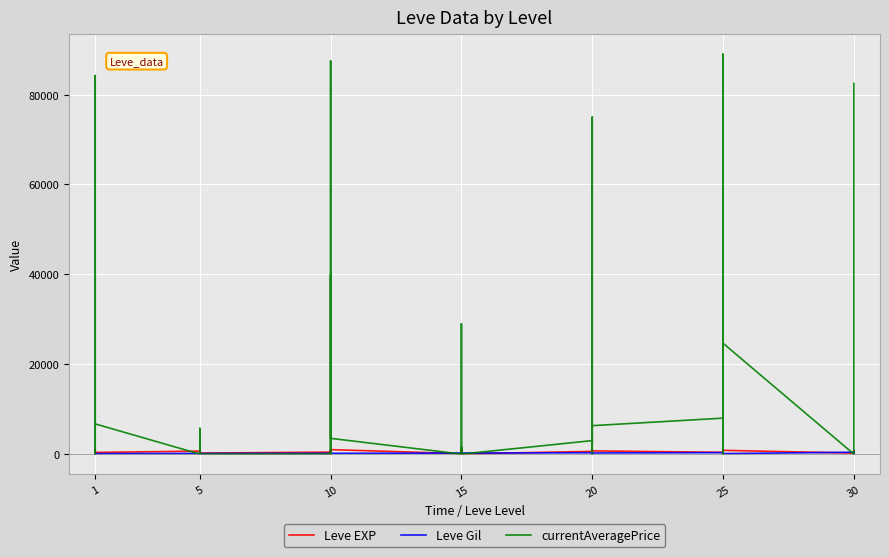

True or false: Leve Gil and currentAveragePrice intersect in this chart.

True